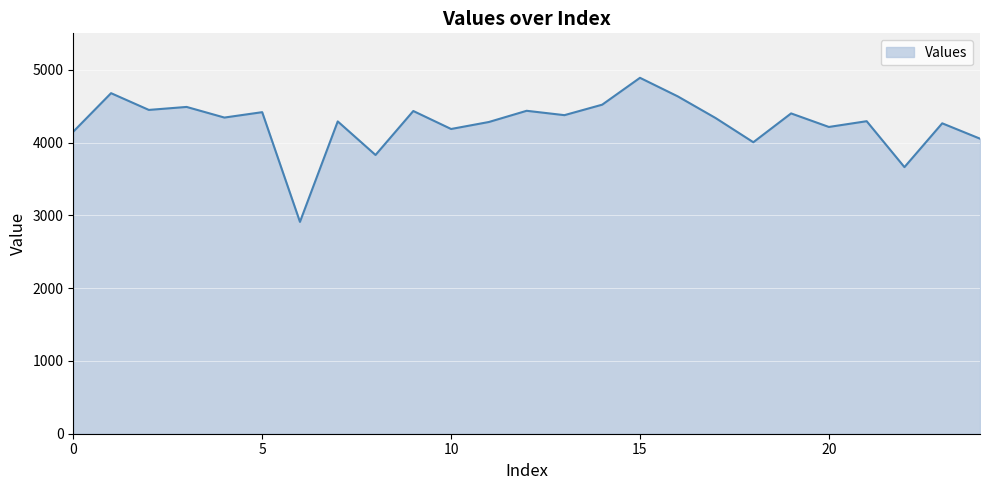

What is the maximum value shown in the chart?

4889